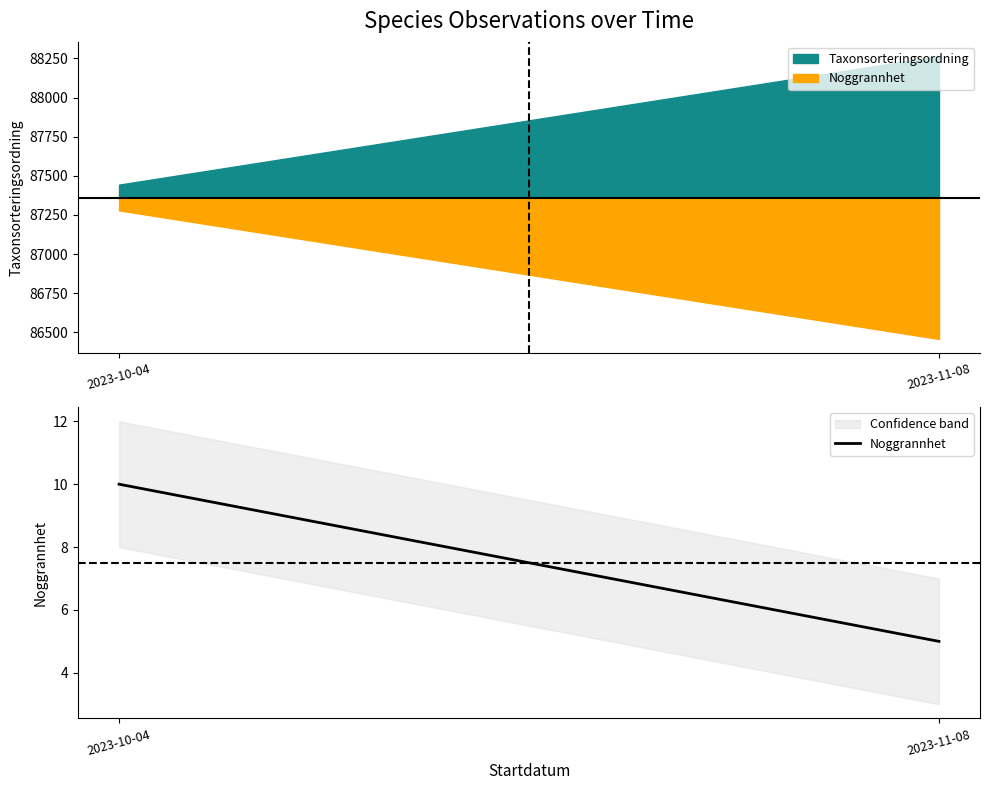

True or false: the data shows 5 at 2023-11-08.

True